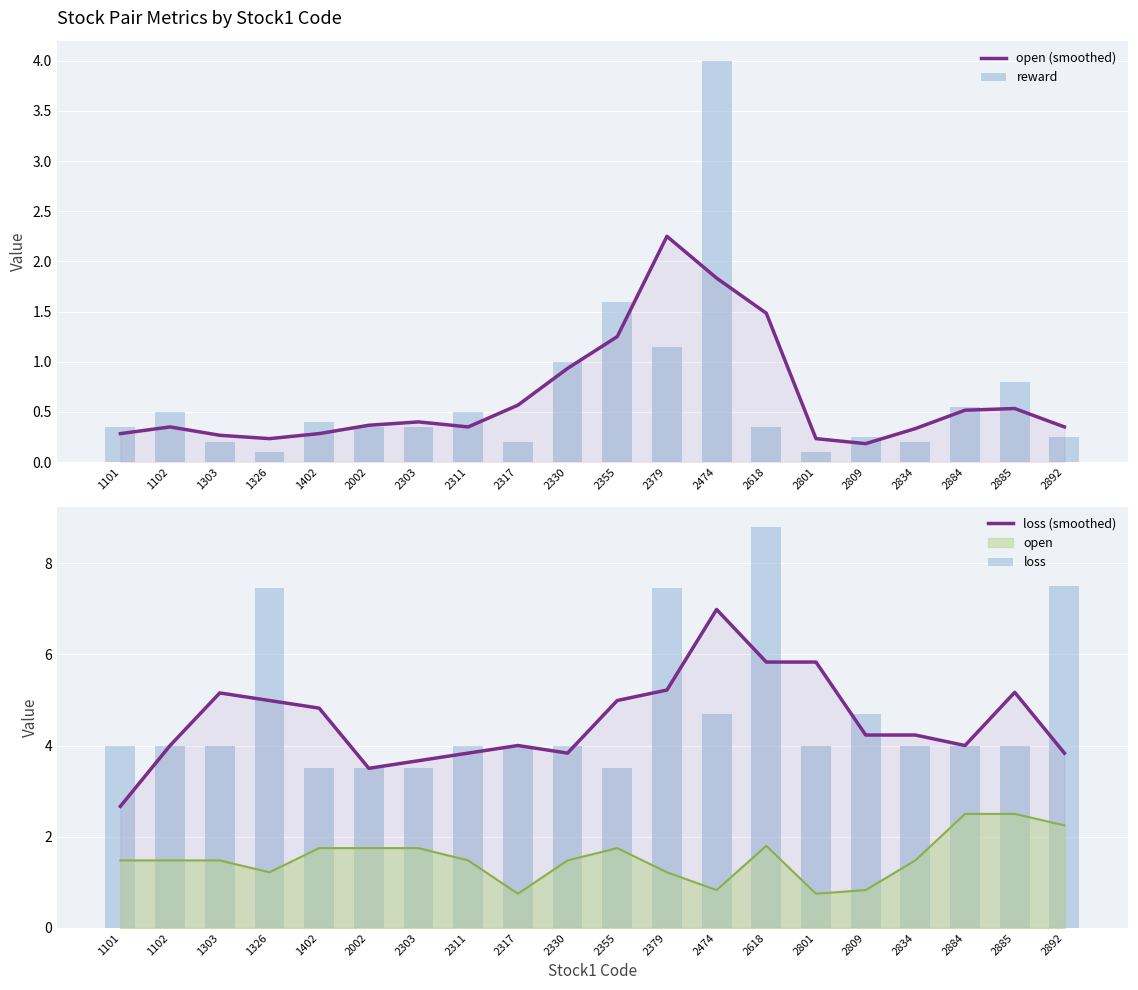

What is the highest value of the open (smoothed) series?

2.2